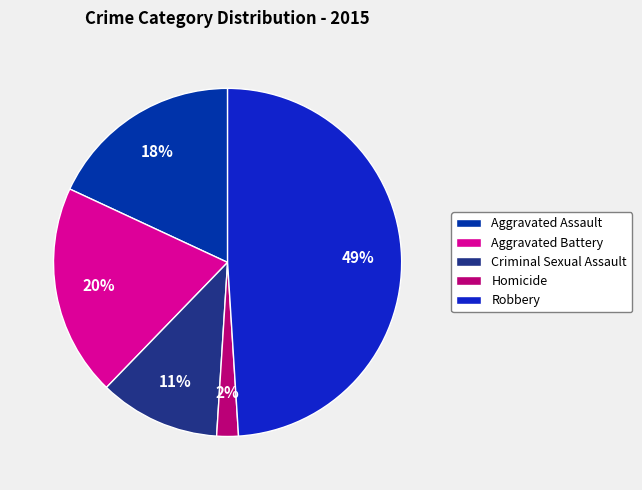

Does Homicide account for over 50% of the chart?

No